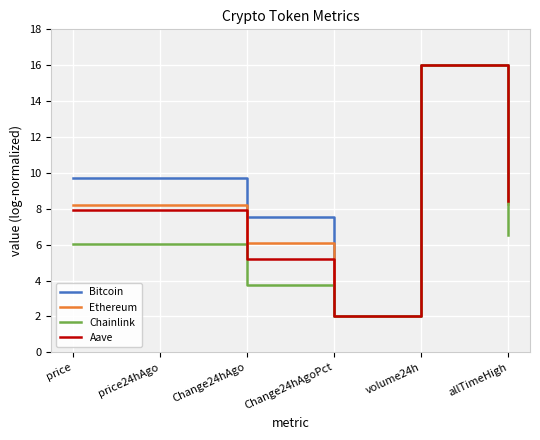

What is the approximate value of Ethereum at price?

8.2